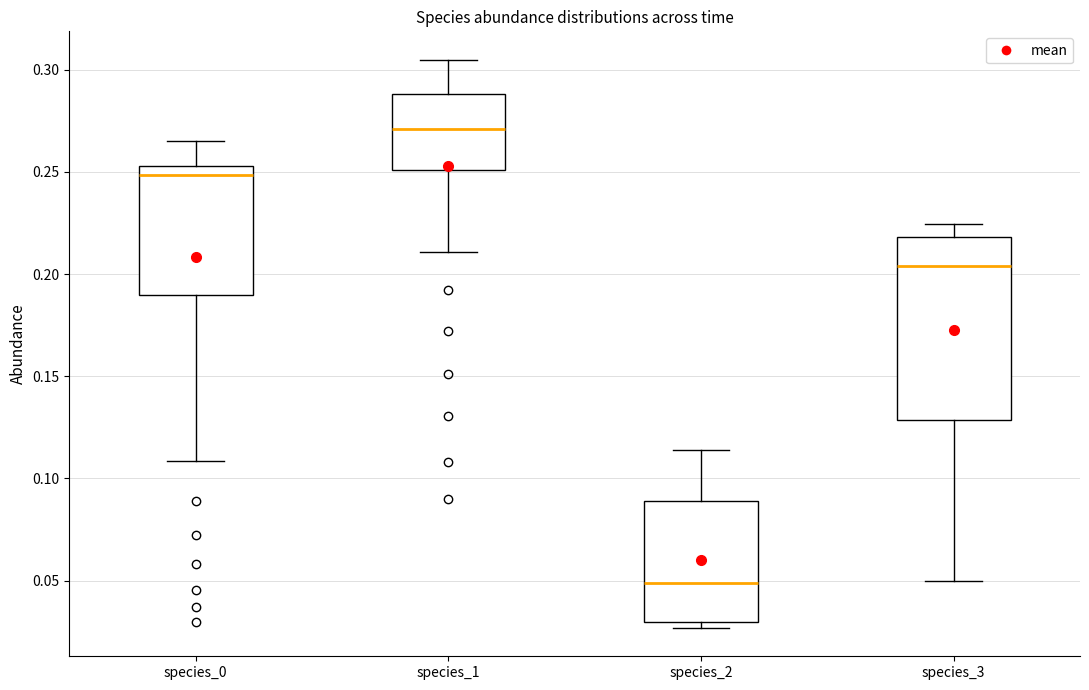

Reading left to right, transcribe this box plot: for each box, give where its median line is, the range the box spans, and where its two whiskers end, as read against the y-axis. The values are not printed on the chart, so give them approximately, as read against the axis.

species_0: median 0.250, box 0.190 to 0.255, whiskers 0.110 to 0.265
species_1: median 0.270, box 0.250 to 0.290, whiskers 0.210 to 0.305
species_2: median 0.050, box 0.030 to 0.090, whiskers 0.025 to 0.115
species_3: median 0.205, box 0.130 to 0.220, whiskers 0.050 to 0.225